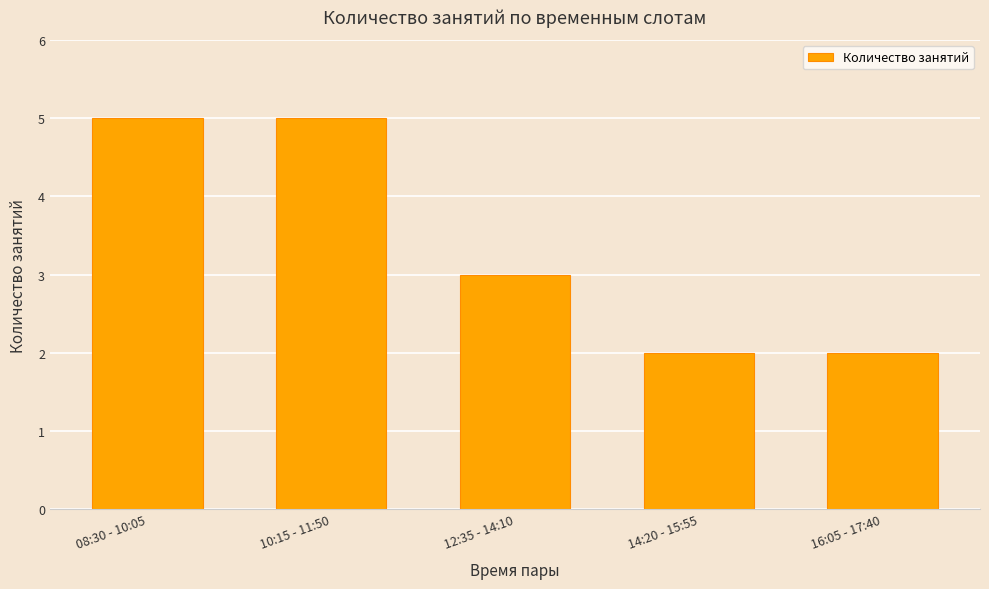

What is the maximum value shown in the chart?

5